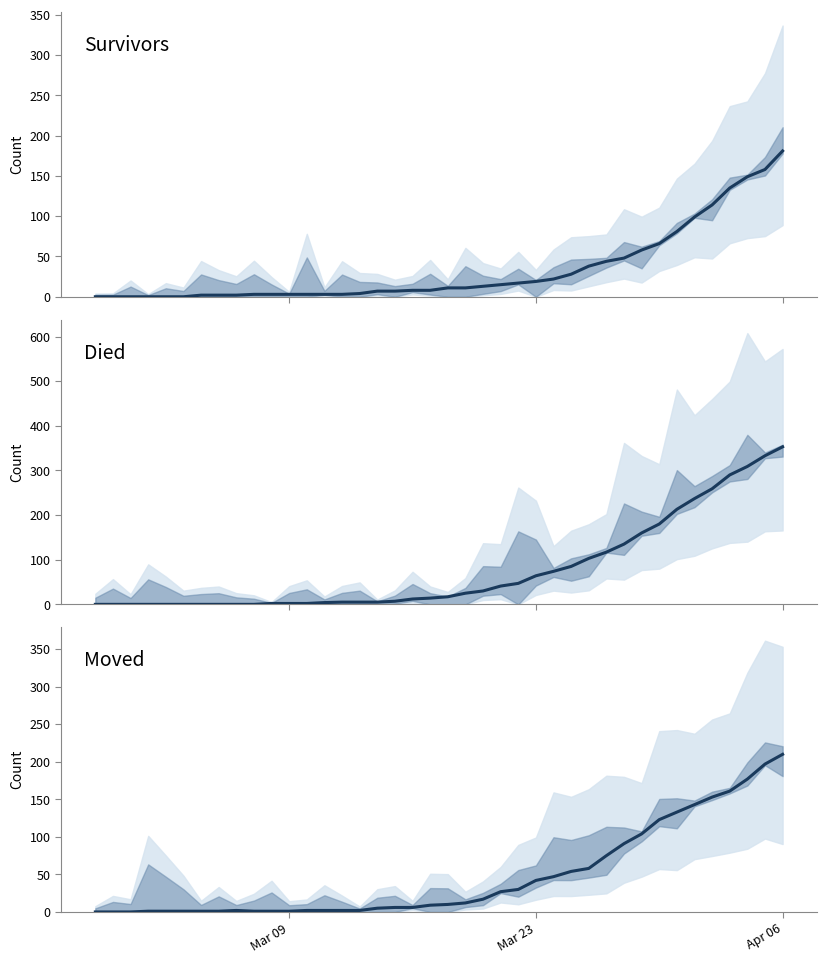

Where is Moved nearest to the value 105?

31